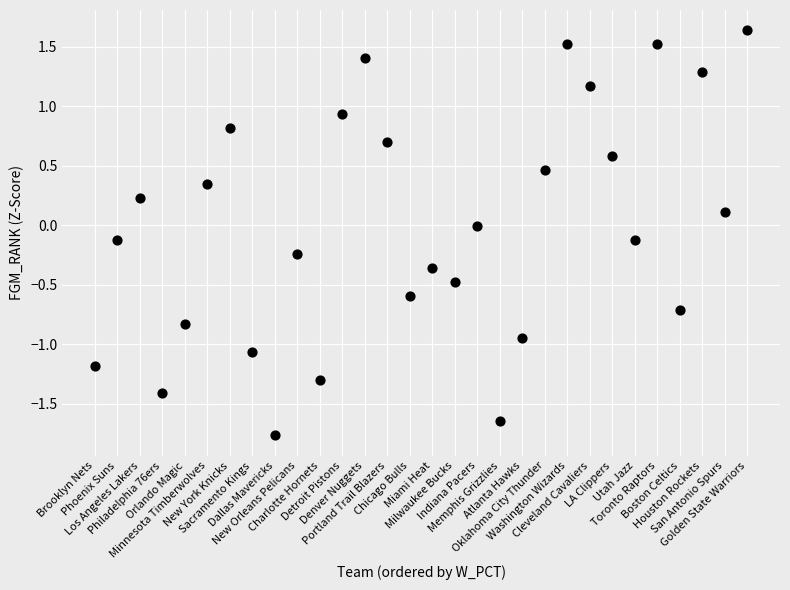

What is the range of Y values (max minus min)?

3.4